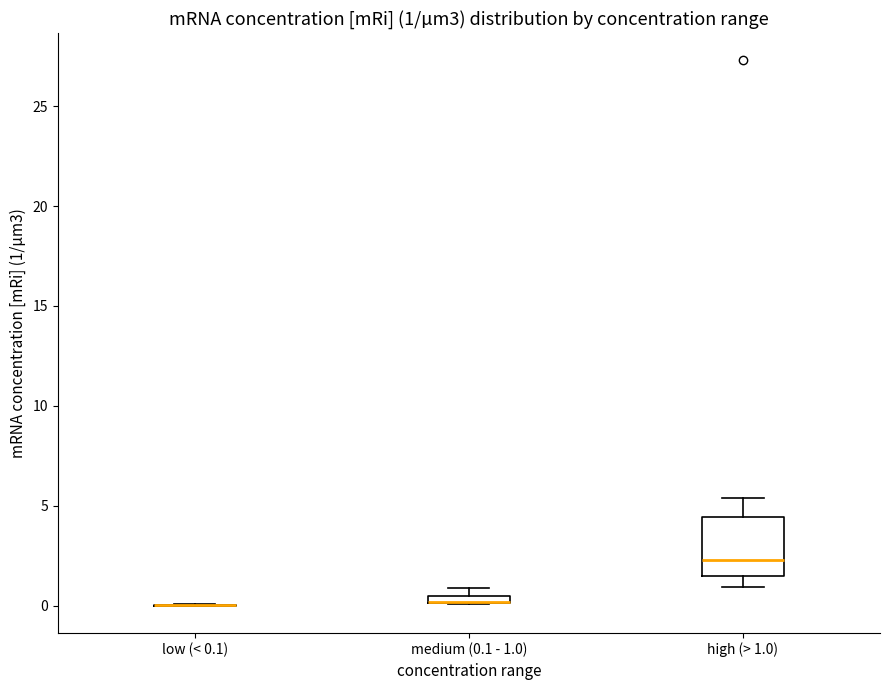

Which box is the tallest, from its lower edge to its upper edge?

high (> 1.0)